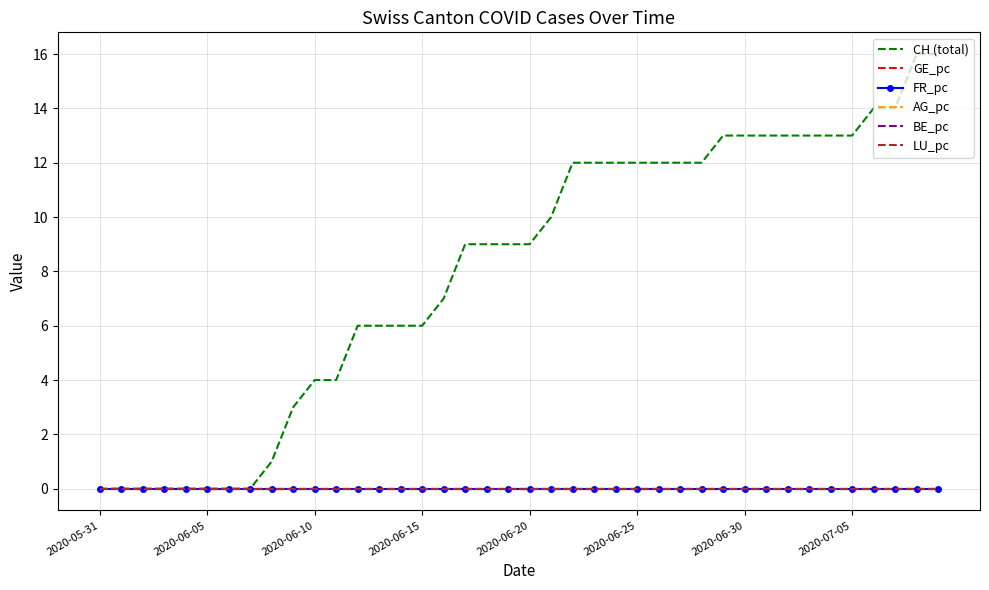

Where does the CH (total) series first go above 9?

21